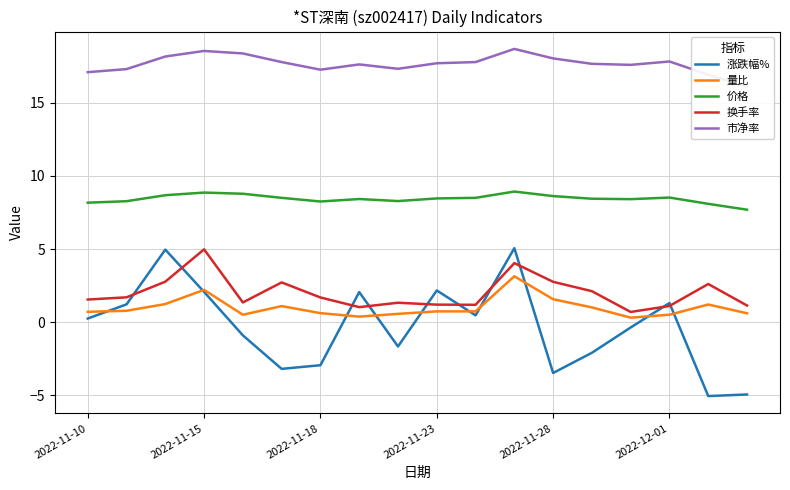

Read the 价格 value at 8.

8.3